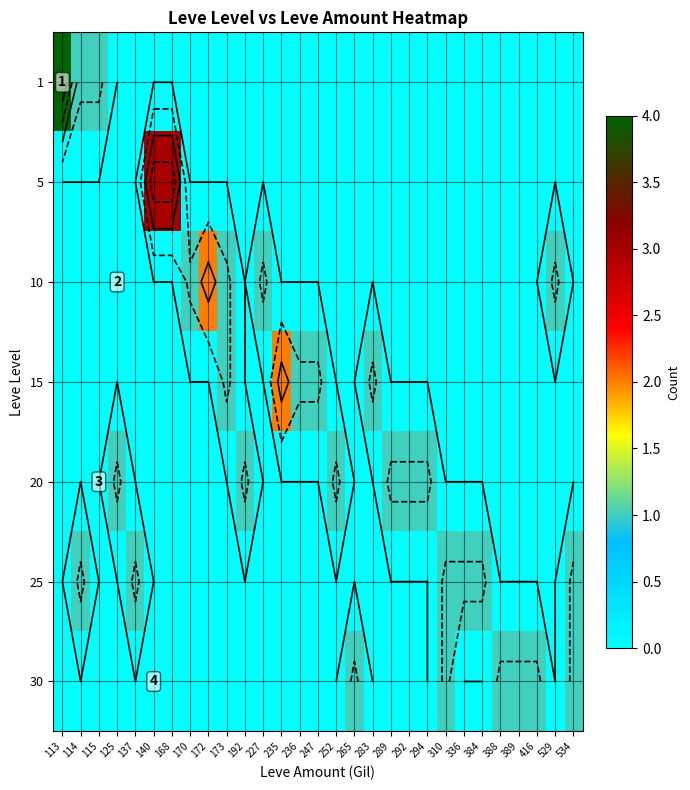

At 235, list the series in order from largest to smallest.

15, 1, 5, 10, 20, 25, 30